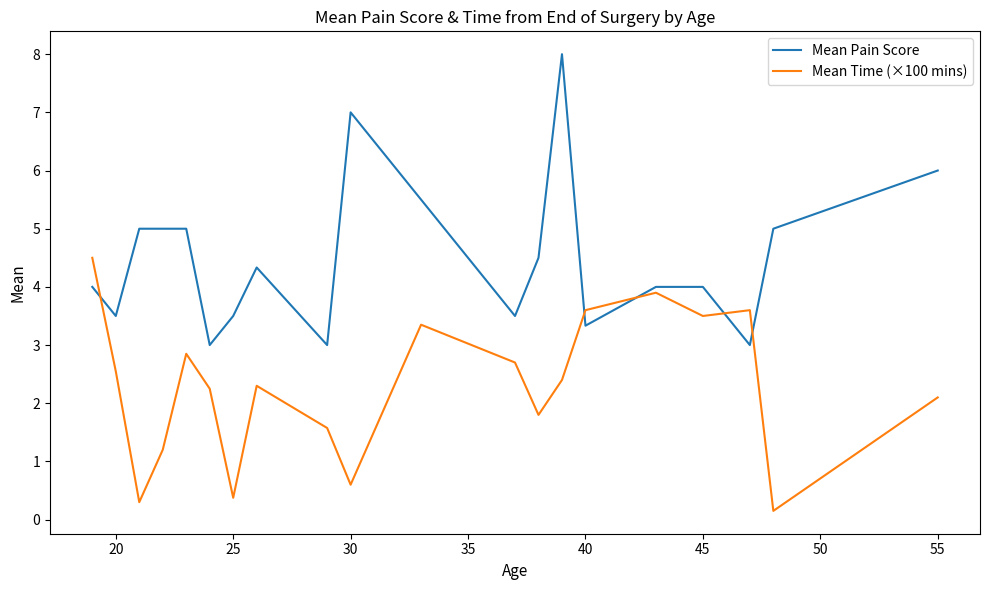

What is the maximum value shown in the chart?

8.0